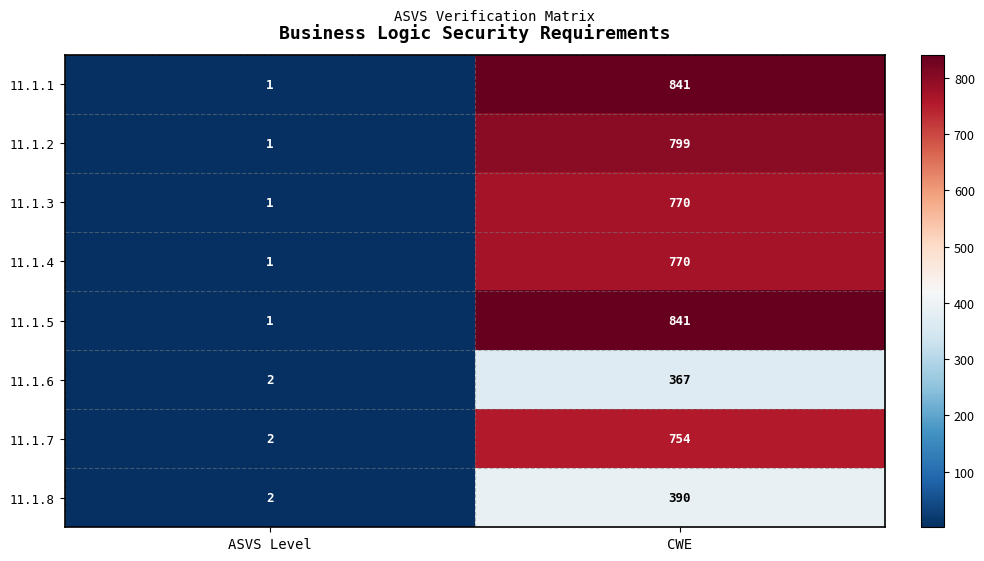

At which category does the chart reach its peak across all series?

CWE